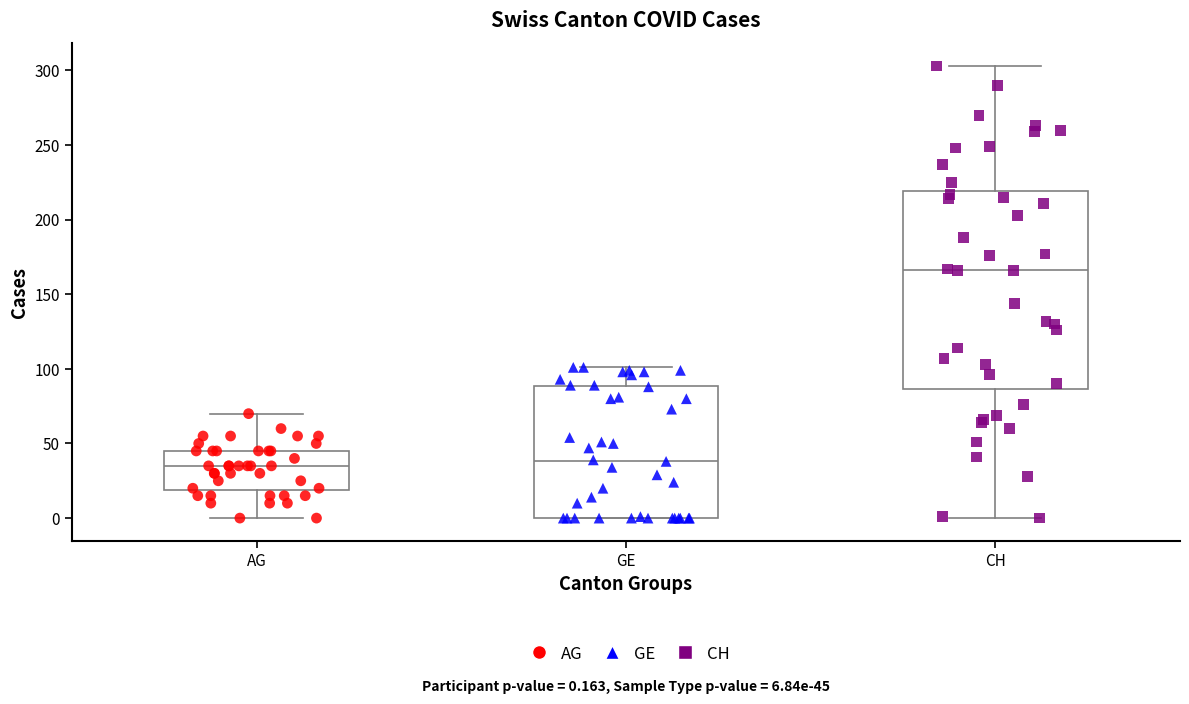

Which box is the tallest, from its lower edge to its upper edge?

CH